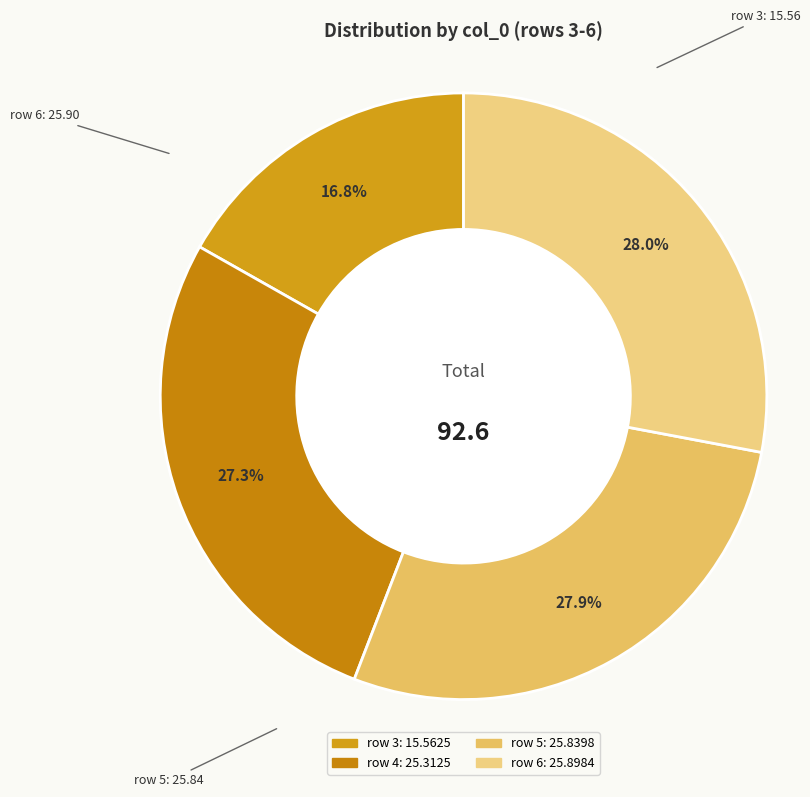

Is there any slice that represents more than half of the pie?

No